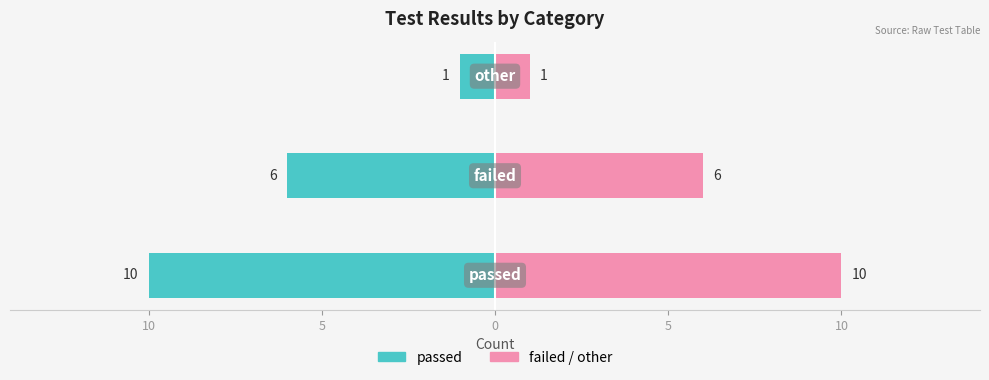

What is the sum of all passed values?

-17